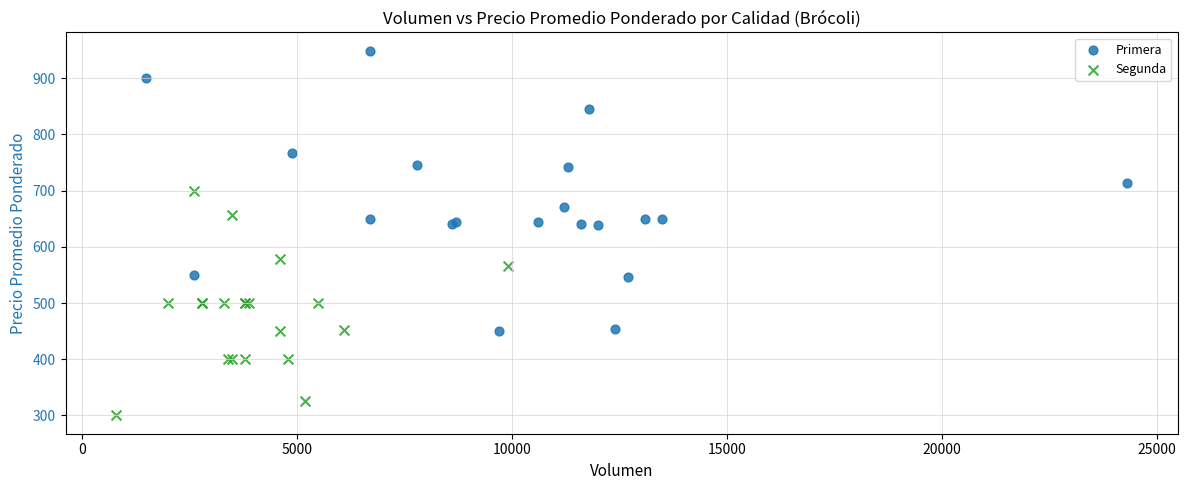

Which series has the widest spread of Y values?

Primera